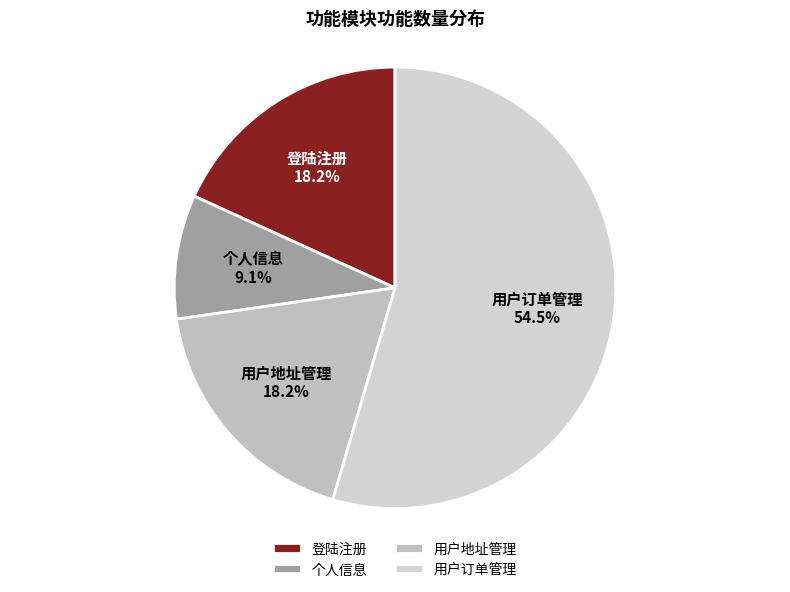

How much of the chart is everything except 登陆注册?

81.8%